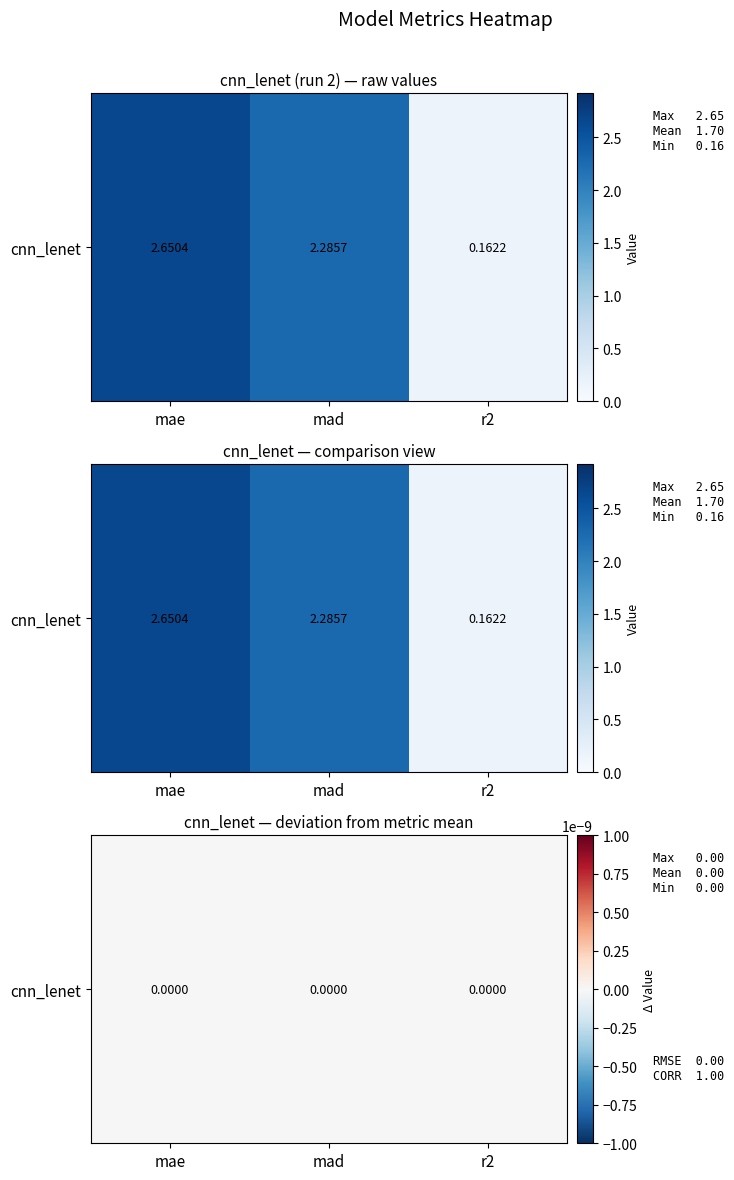

Rank the categories by value from highest to lowest.

mae, mad, r2